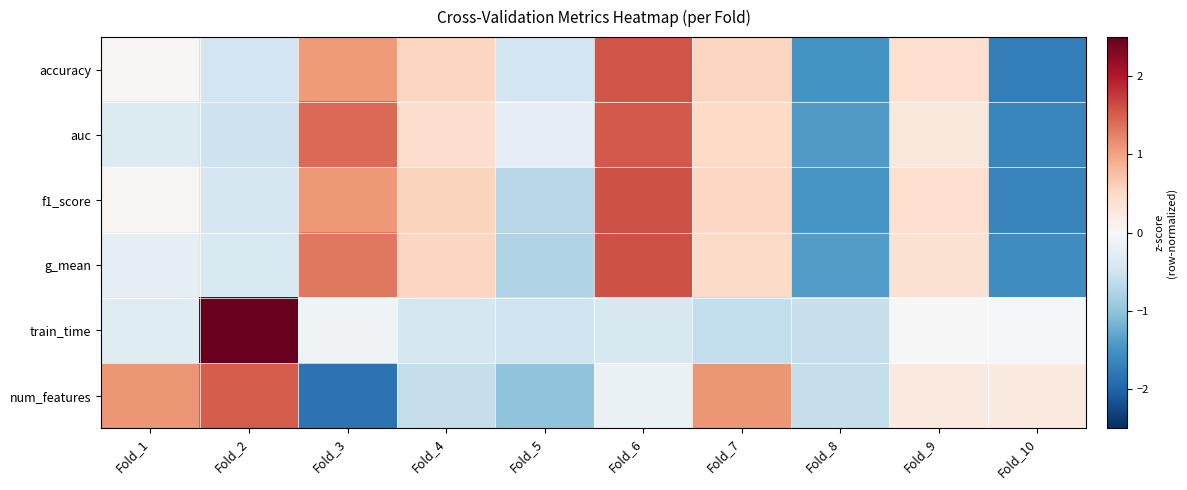

Reading right to left, extract all data points from this chart.

accuracy: Fold_10=-1.7	Fold_9=0.4	Fold_8=-1.5	Fold_7=0.5	Fold_6=1.6	Fold_5=-0.5	Fold_4=0.5	Fold_3=1.1	Fold_2=-0.5	Fold_1=0.0
auc: Fold_10=-1.6	Fold_9=0.3	Fold_8=-1.4	Fold_7=0.5	Fold_6=1.5	Fold_5=-0.2	Fold_4=0.4	Fold_3=1.4	Fold_2=-0.5	Fold_1=-0.3
f1_score: Fold_10=-1.6	Fold_9=0.4	Fold_8=-1.5	Fold_7=0.5	Fold_6=1.6	Fold_5=-0.7	Fold_4=0.6	Fold_3=1.1	Fold_2=-0.4	Fold_1=0.0
g_mean: Fold_10=-1.5	Fold_9=0.4	Fold_8=-1.4	Fold_7=0.5	Fold_6=1.6	Fold_5=-0.8	Fold_4=0.5	Fold_3=1.3	Fold_2=-0.4	Fold_1=-0.2
train_time: Fold_10=-0.0	Fold_9=0.0	Fold_8=-0.6	Fold_7=-0.6	Fold_6=-0.4	Fold_5=-0.5	Fold_4=-0.4	Fold_3=-0.1	Fold_2=2.9	Fold_1=-0.3
num_features: Fold_10=0.3	Fold_9=0.3	Fold_8=-0.6	Fold_7=1.1	Fold_6=-0.2	Fold_5=-1.0	Fold_4=-0.6	Fold_3=-1.9	Fold_2=1.5	Fold_1=1.1